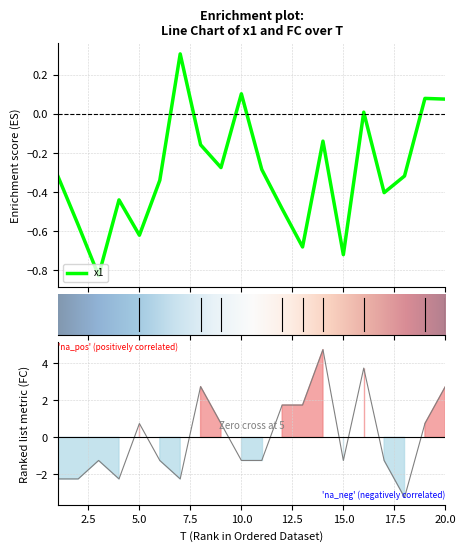

Which has a higher value, 15 or 2?

2